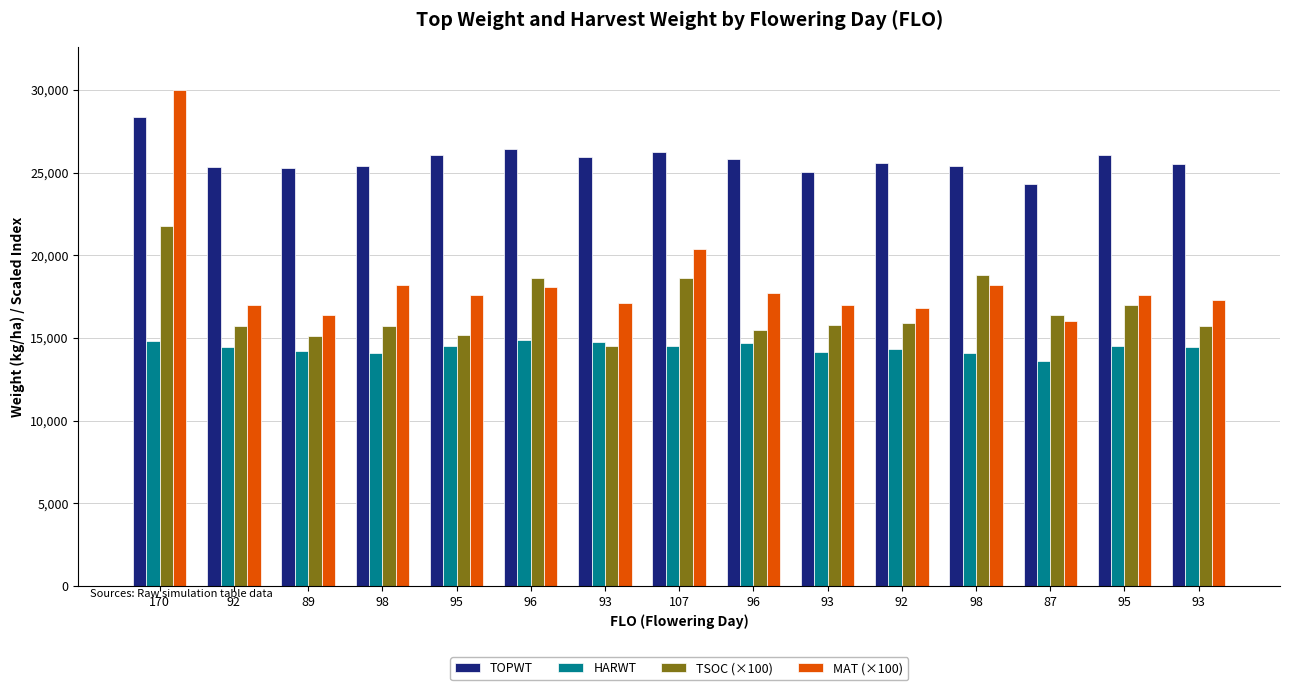

The value of TOPWT at 92 is 25592. True or false?

True